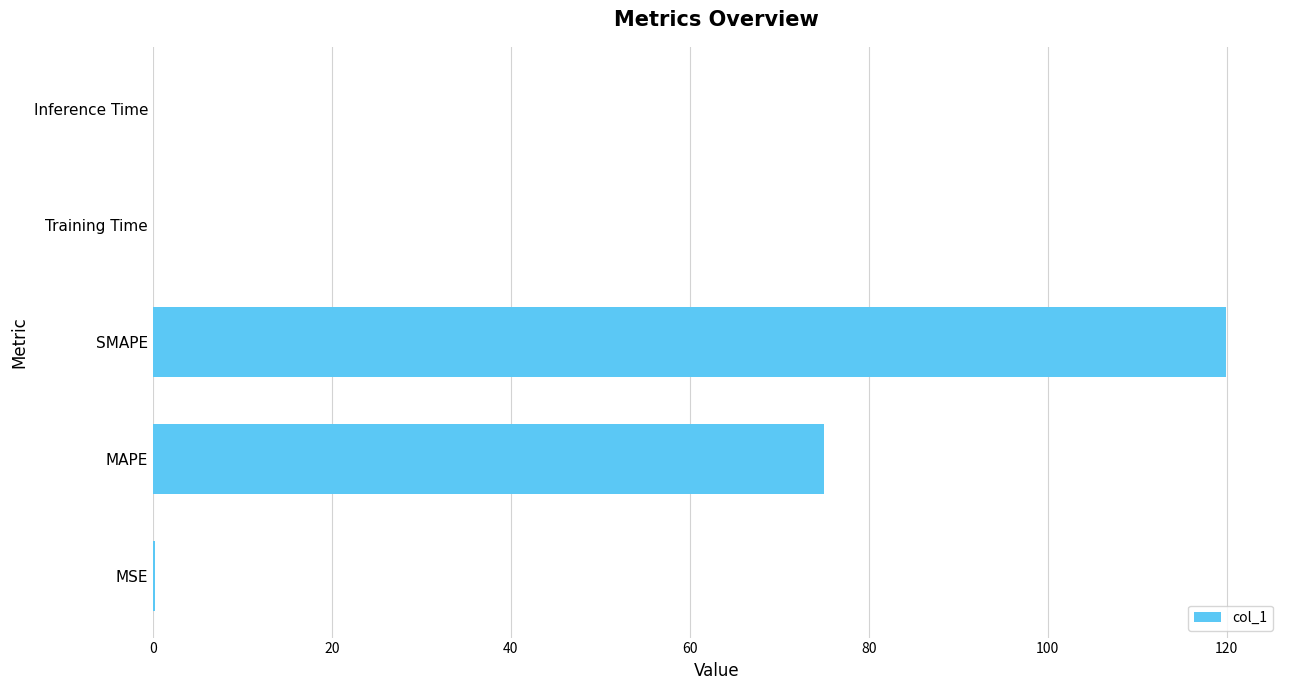

Read the value at MAPE.

75.0